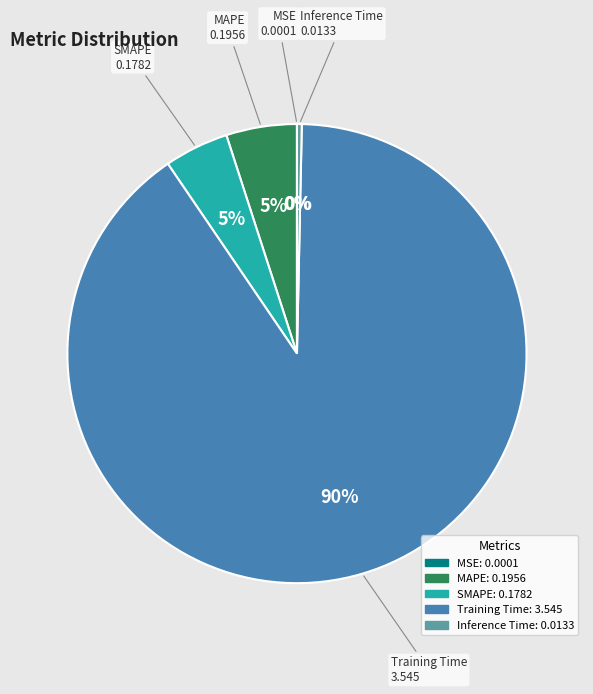

True or false: Training Time accounts for 79% of the total.

False